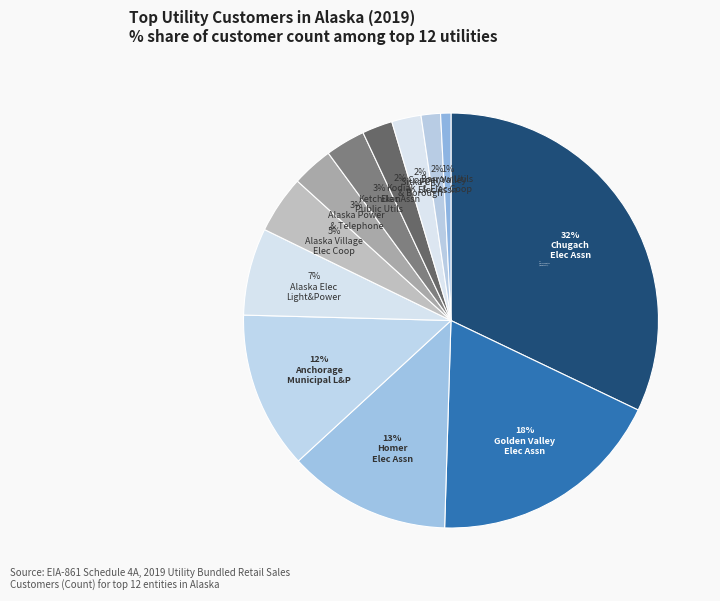

How many slices are in this pie chart?

12